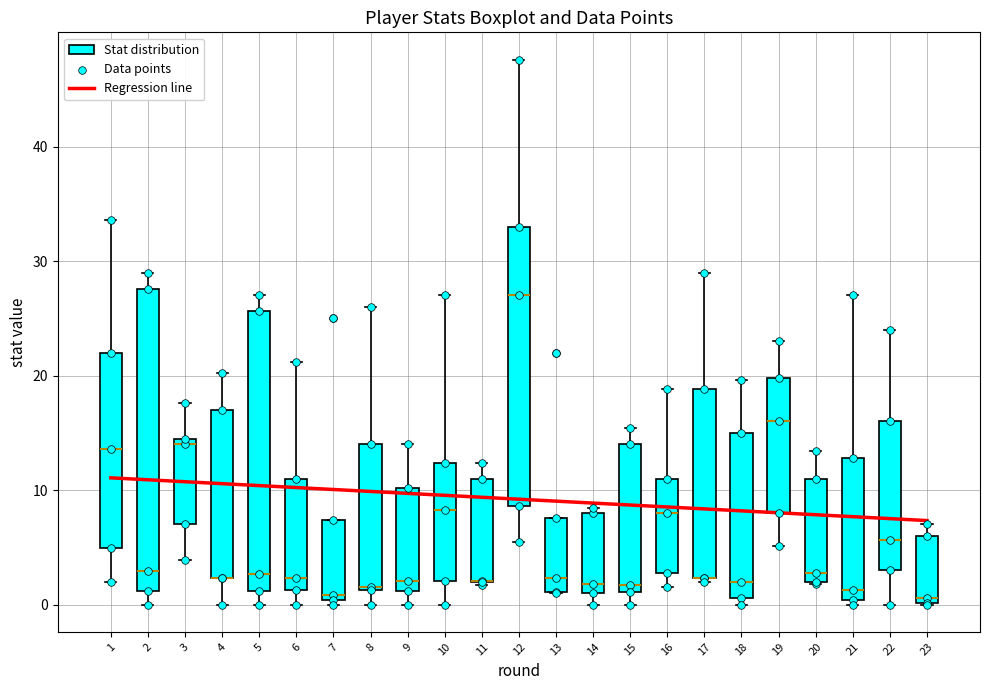

Reading left to right, transcribe this box plot: for each box, give where its median line is, the range the box spans, and where its two whiskers end, as read against the y-axis. The values are not printed on the chart, so give them approximately, as read against the axis.

1: median 14, box 5 to 22, whiskers 2 to 34
2: median 3, box 1 to 28, whiskers 0 to 29
3: median 14, box 7 to 15, whiskers 4 to 18
4: median 2 (drawn on the box's lower edge), box 2 to 17, whiskers 0 to 20
5: median 3, box 1 to 26, whiskers 0 to 27
6: median 2, box 1 to 11, whiskers 0 to 21
7: median 1, box 0 to 7, whiskers 0 (just below the box's lower edge) to 7
8: median 2 (drawn on the box's lower edge), box 1 to 14, whiskers 0 to 26
9: median 2, box 1 to 10, whiskers 0 to 14
10: median 8, box 2 to 12, whiskers 0 to 27
11: median 2 (drawn on the box's lower edge), box 2 to 11, whiskers 2 (just below the box's lower edge) to 12
12: median 27, box 9 to 33, whiskers 6 to 48
13: median 2, box 1 to 8, whiskers 1 to 8
14: median 2, box 1 to 8, whiskers 0 to 8 (just above the box's upper edge)
15: median 2, box 1 to 14, whiskers 0 to 15
16: median 8, box 3 to 11, whiskers 2 to 19
17: median 2 (drawn on the box's lower edge), box 2 to 19, whiskers 2 to 29
18: median 2, box 1 to 15, whiskers 0 to 20
19: median 16, box 8 to 20, whiskers 5 to 23
20: median 3, box 2 to 11, whiskers 2 to 13
21: median 1, box 0 to 13, whiskers 0 (just below the box's lower edge) to 27
22: median 6, box 3 to 16, whiskers 0 to 24
23: median 1, box 0 to 6, whiskers 0 to 7